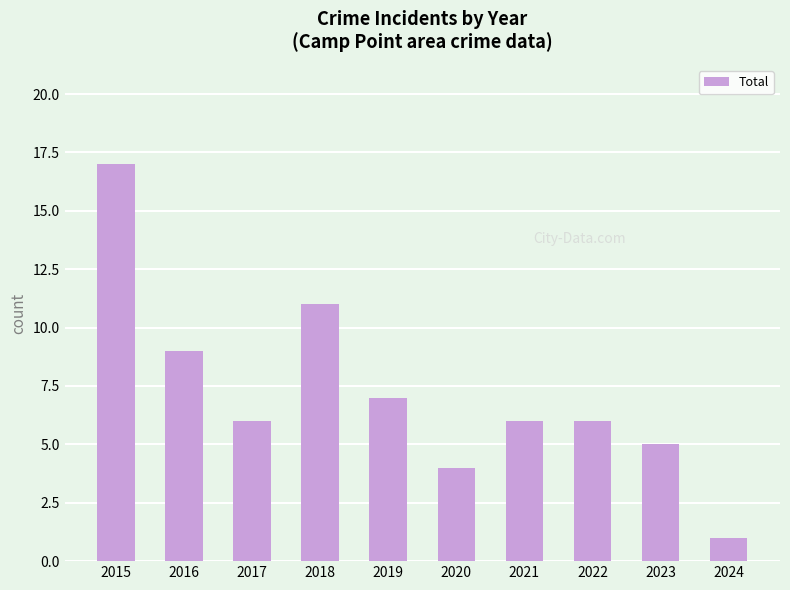

At which category does the chart reach its peak across all series?

2015